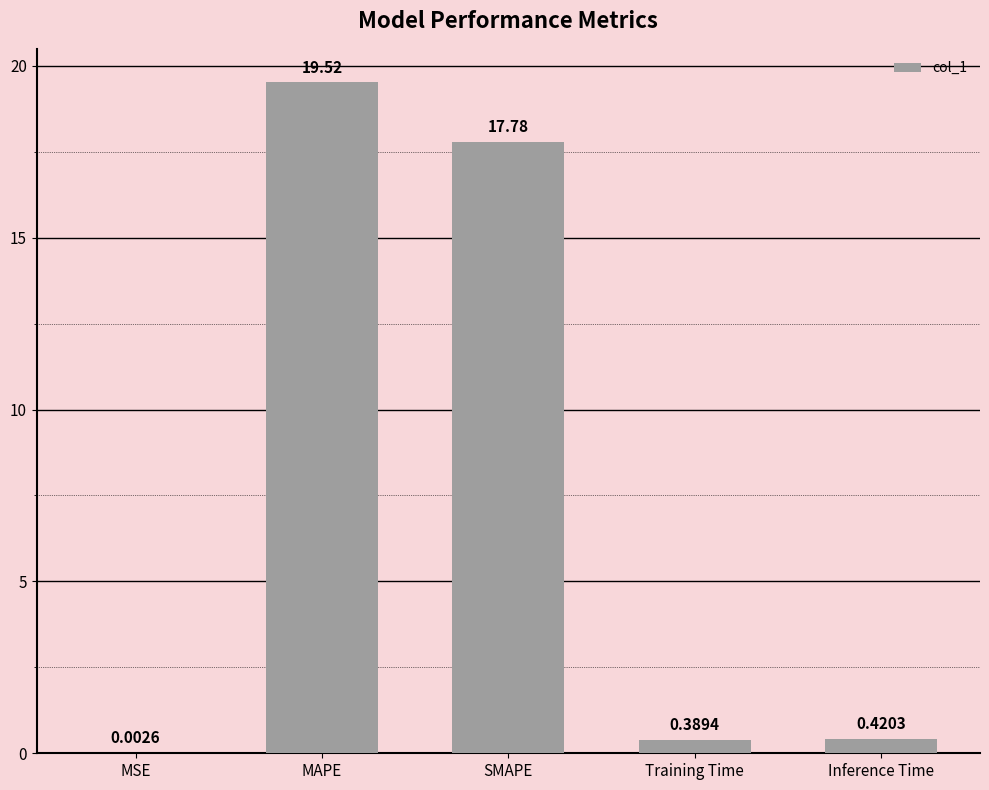

What is the difference between the values at MAPE and Inference Time?

19.1